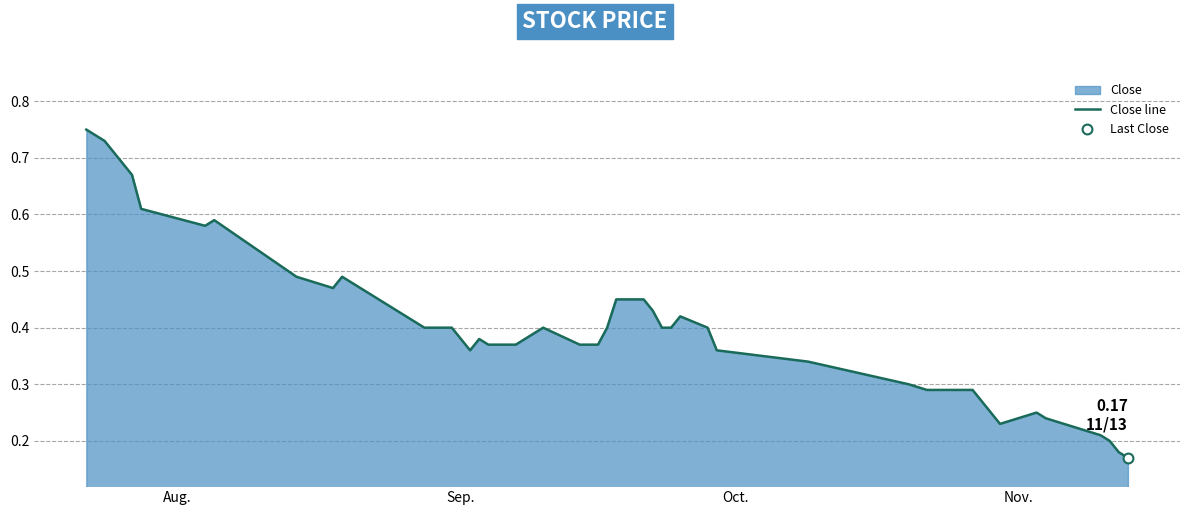

How many lines are shown in the chart?

1